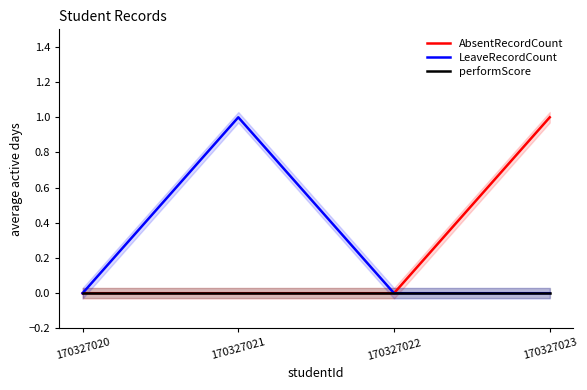

Rank the series at 170327020 from lowest to highest value.

AbsentRecordCount, LeaveRecordCount, performScore